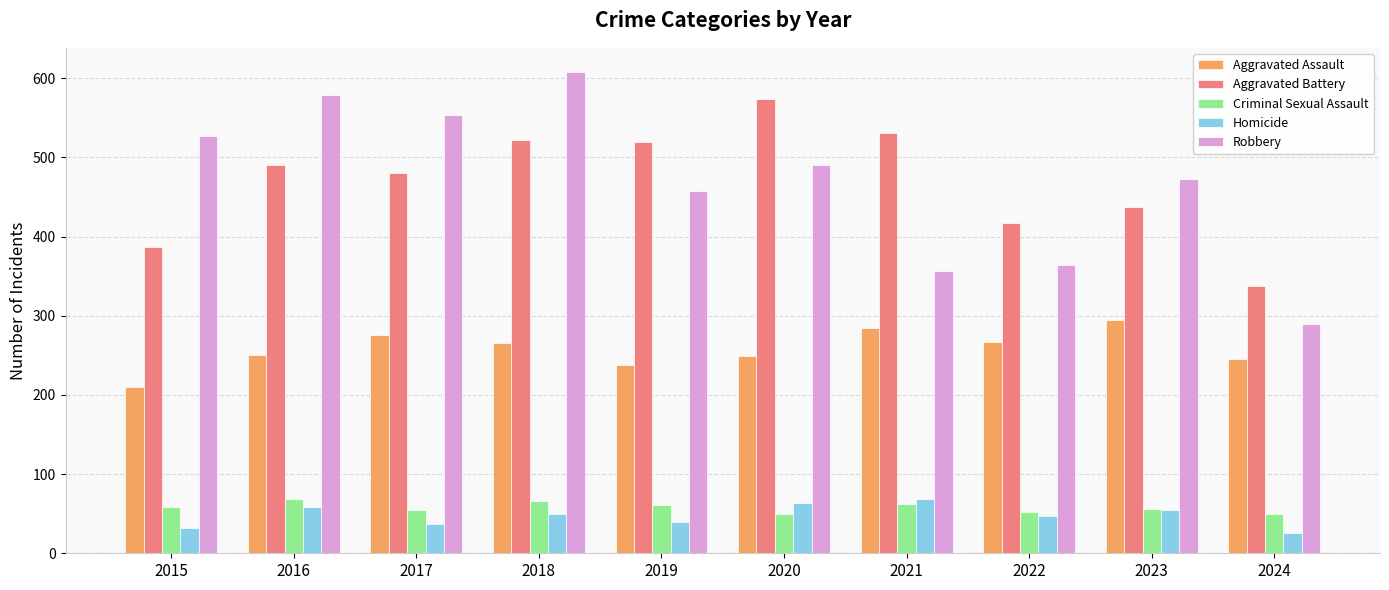

Is the value of Homicide at 2024 greater than the value of Robbery at 2023?

No